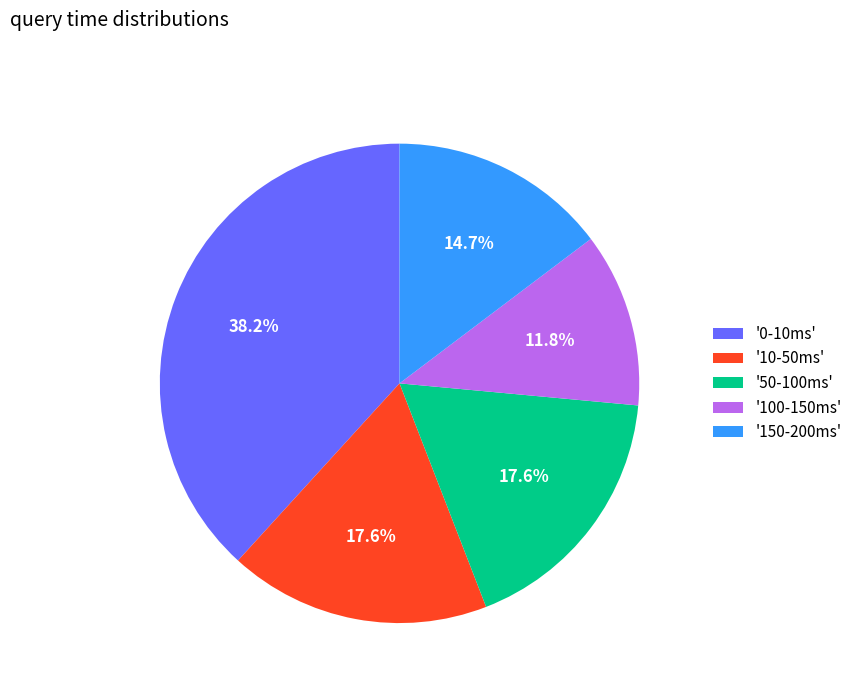

Is '10-50ms' the majority of the pie?

No